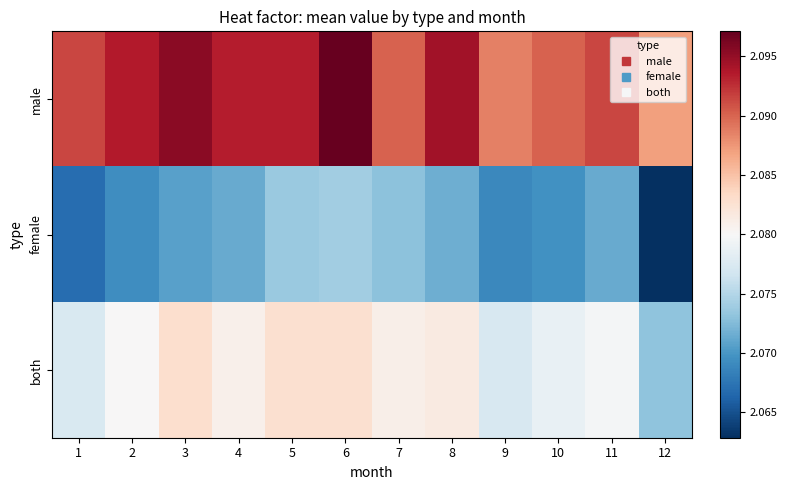

Reading left to right, extract all data points from this chart.

male: 1=2.1	2=2.1	3=2.1	4=2.1	5=2.1	6=2.1	7=2.1	8=2.1	9=2.1	10=2.1	11=2.1	12=2.1
female: 1=2.1	2=2.1	3=2.1	4=2.1	5=2.1	6=2.1	7=2.1	8=2.1	9=2.1	10=2.1	11=2.1	12=2.1
both: 1=2.1	2=2.1	3=2.1	4=2.1	5=2.1	6=2.1	7=2.1	8=2.1	9=2.1	10=2.1	11=2.1	12=2.1